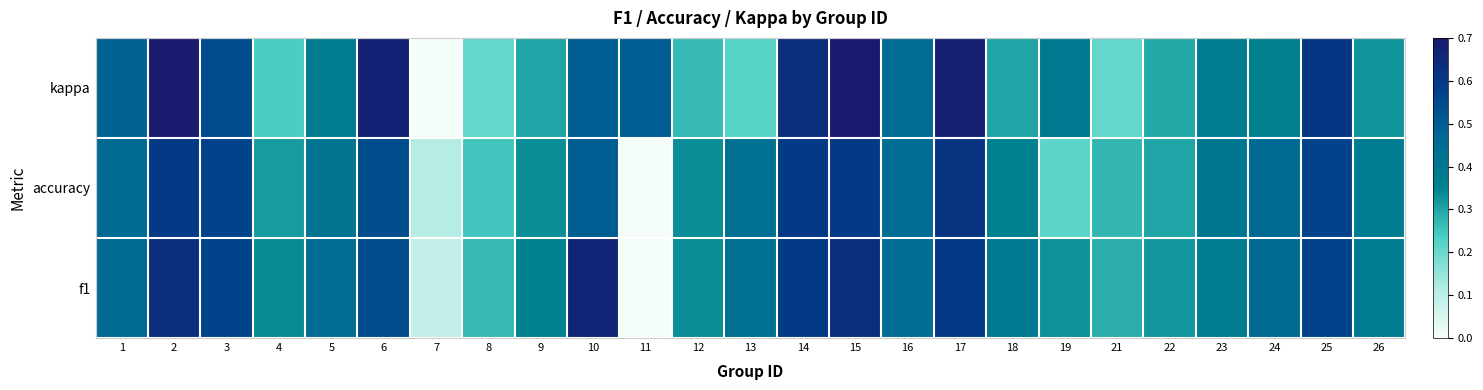

Between 16 and 19, which series saw the biggest shift?

accuracy